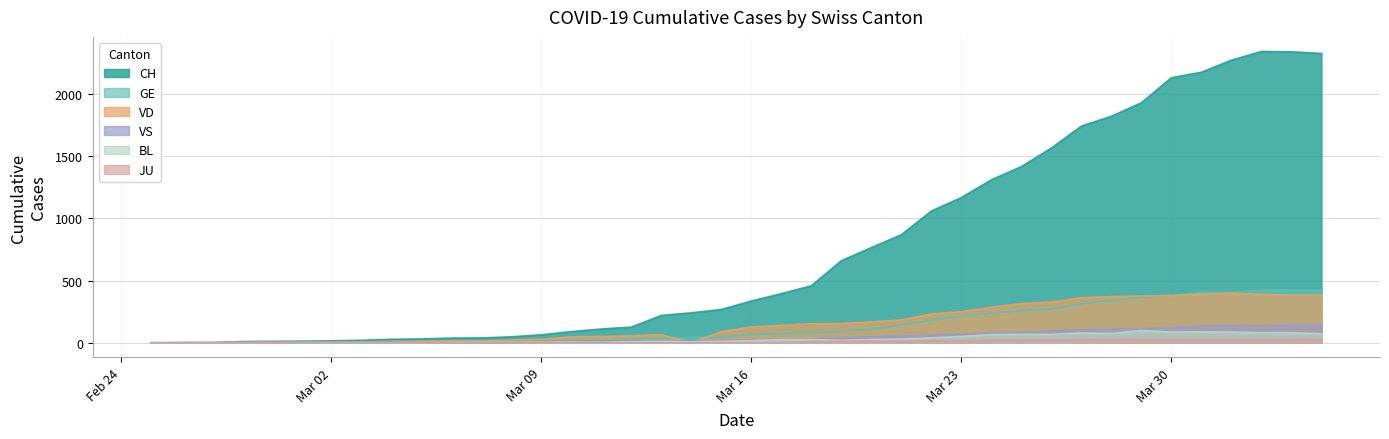

Which series has the widest spread of values?

CH